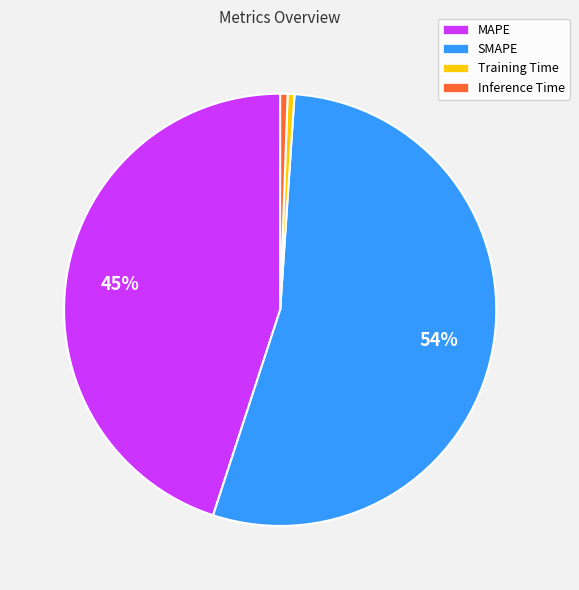

Does any single category account for the majority?

Yes